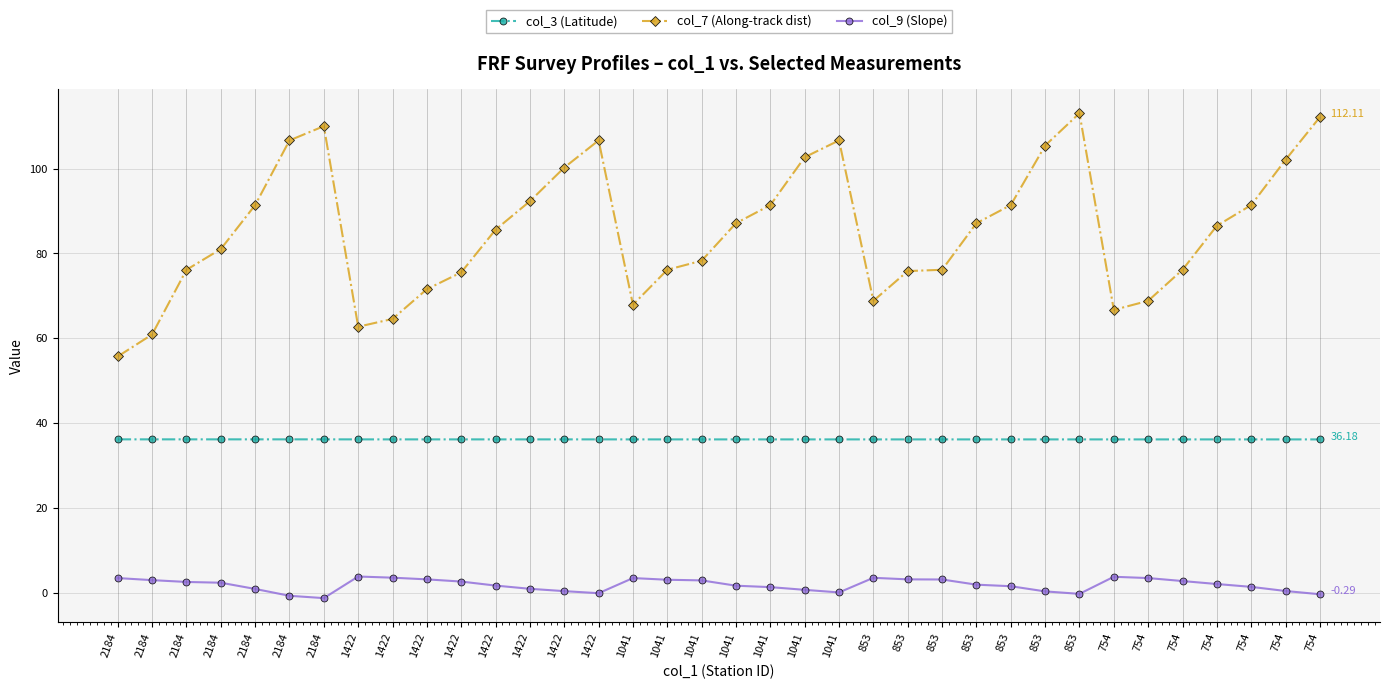

Reading right to left, what are all the values shown in this chart?

col_3 (Latitude): 754=36.2	754=36.2	754=36.2	754=36.2	754=36.2	754=36.2	754=36.2	853=36.2	853=36.2	853=36.2	853=36.2	853=36.2	853=36.2	853=36.2	1041=36.2	1041=36.2	1041=36.2	1041=36.2	1041=36.2	1041=36.2	1041=36.2	1422=36.2	1422=36.2	1422=36.2	1422=36.2	1422=36.2	1422=36.2	1422=36.2	1422=36.2	2184=36.2	2184=36.2	2184=36.2	2184=36.2	2184=36.2	2184=36.2	2184=36.2
col_7 (Along-track dist): 754=112.1	754=102.1	754=91.4	754=86.5	754=76.1	754=68.8	754=66.7	853=113.0	853=105.4	853=91.4	853=87.1	853=76.1	853=75.8	853=68.8	1041=106.6	1041=102.7	1041=91.4	1041=87.1	1041=78.3	1041=76.1	1041=67.9	1422=106.6	1422=100.2	1422=92.3	1422=85.6	1422=75.5	1422=71.6	1422=64.6	1422=62.7	2184=110.0	2184=106.6	2184=91.4	2184=81.0	2184=76.1	2184=60.9	2184=55.7
col_9 (Slope): 754=-0.3	754=0.5	754=1.4	754=2.1	754=2.8	754=3.5	754=3.8	853=-0.2	853=0.4	853=1.6	853=2.0	853=3.2	853=3.2	853=3.6	1041=0.1	1041=0.7	1041=1.4	1041=1.7	1041=3.0	1041=3.1	1041=3.5	1422=-0.0	1422=0.4	1422=1.0	1422=1.7	1422=2.7	1422=3.2	1422=3.6	1422=3.9	2184=-1.2	2184=-0.7	2184=1.0	2184=2.4	2184=2.6	2184=3.0	2184=3.5